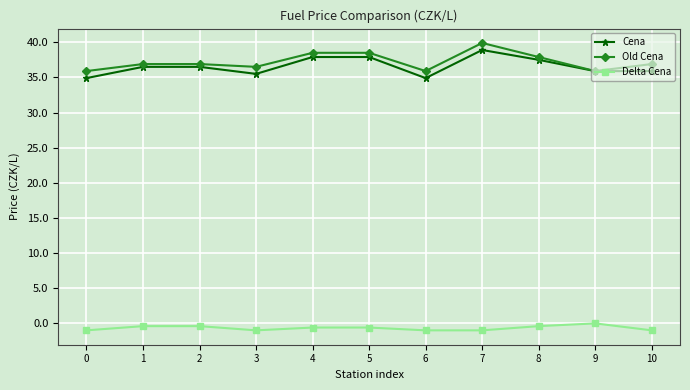

What is the average value of the Old Cena series?

37.2